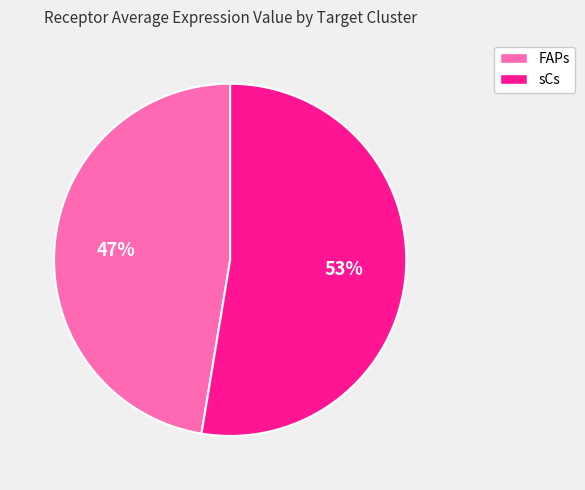

What is the ratio of the value at FAPs to the value at sCs?

0.9